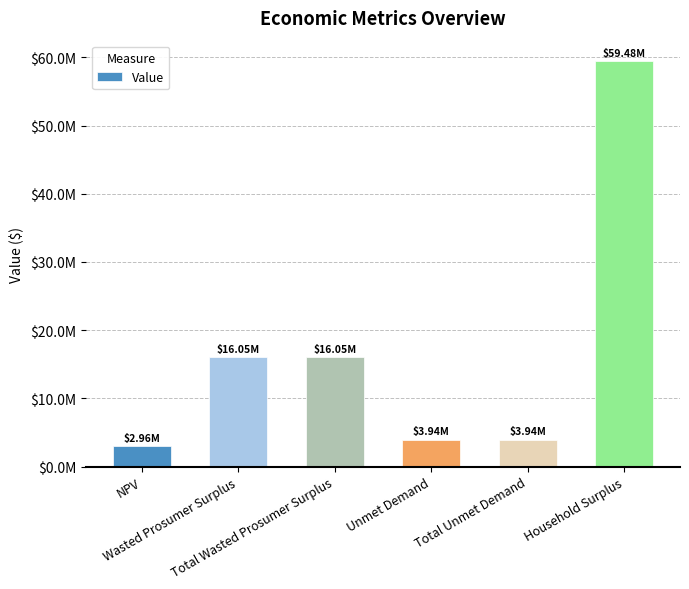

The value at Household Surplus is 96872612.4. True or false?

False